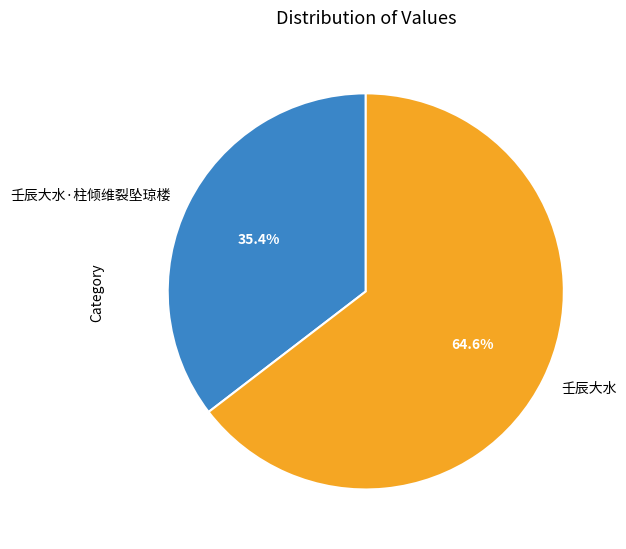

Which has a higher value, 壬辰大水·柱倾维裂坠琼楼 or 壬辰大水?

壬辰大水